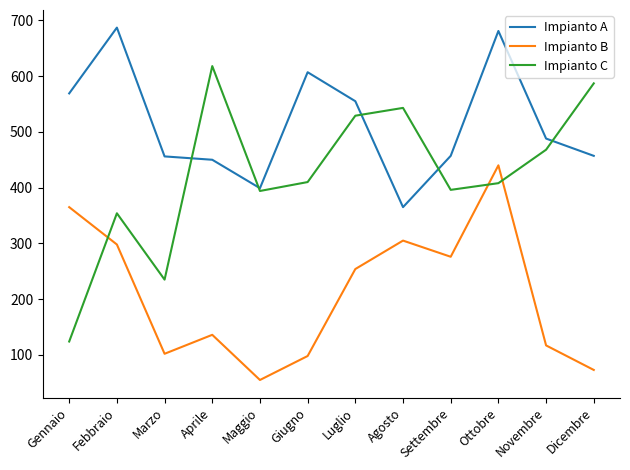

Where does the Impianto C series first go above 410?

Aprile